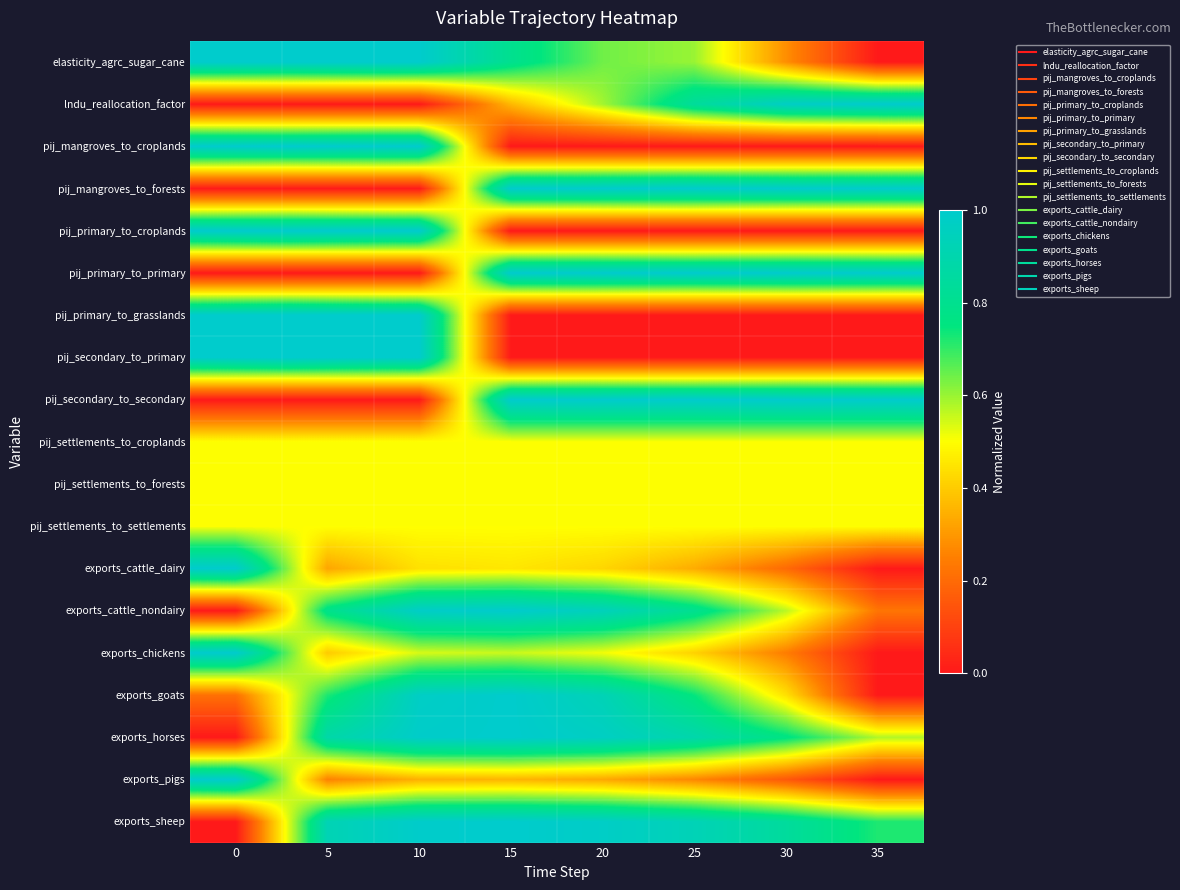

Count the number of data series in this chart.

19